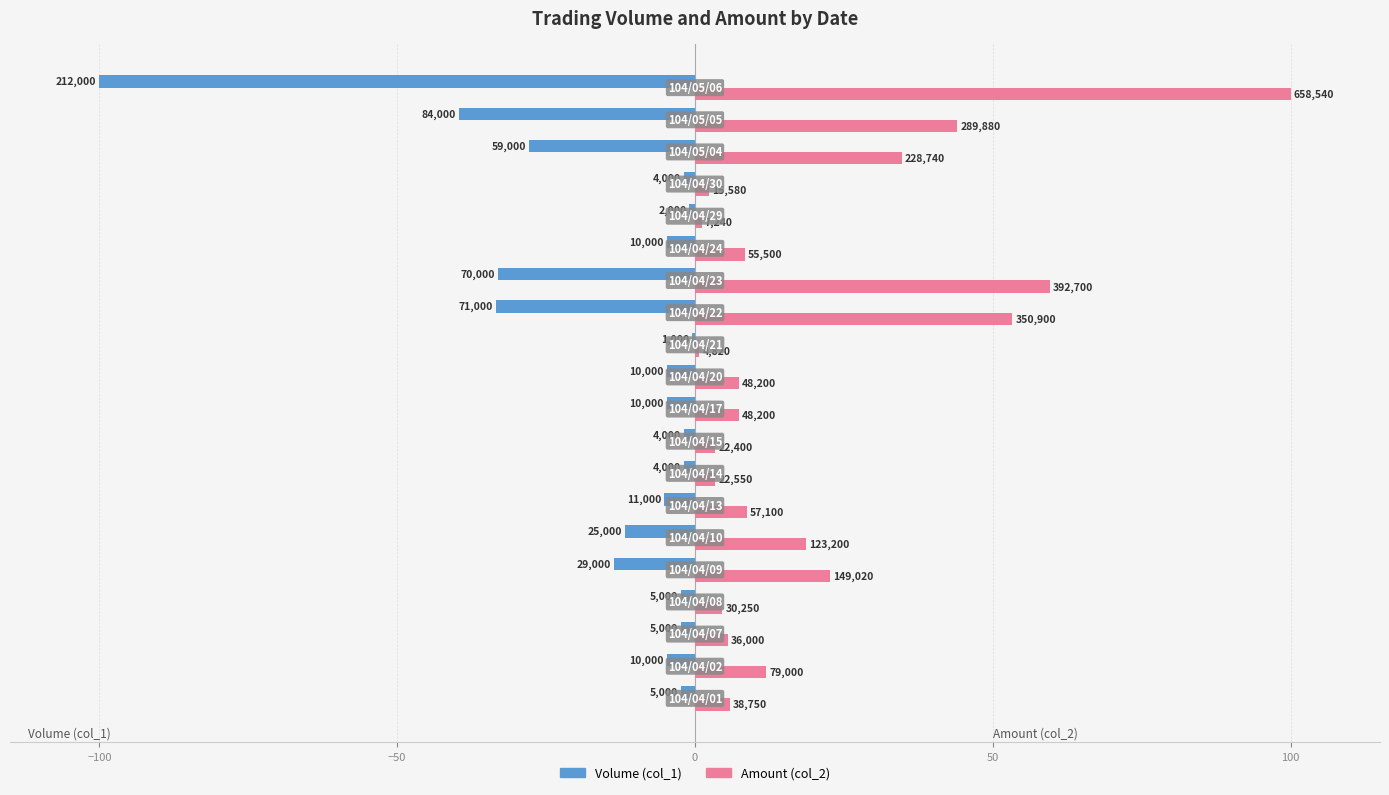

What is the value of the Volume (col_1) bar at the 19th from the left?

-39.6